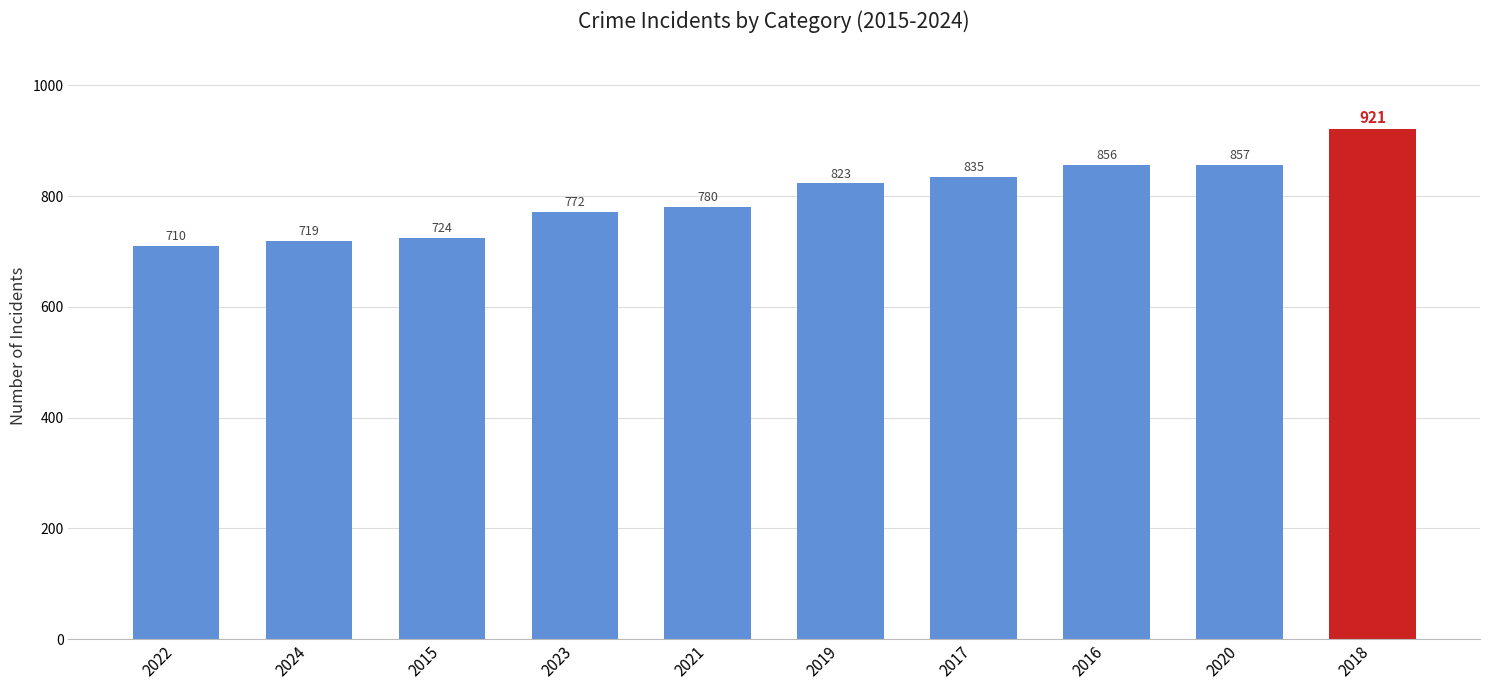

True or false: the data shows 710 at 2022.

True